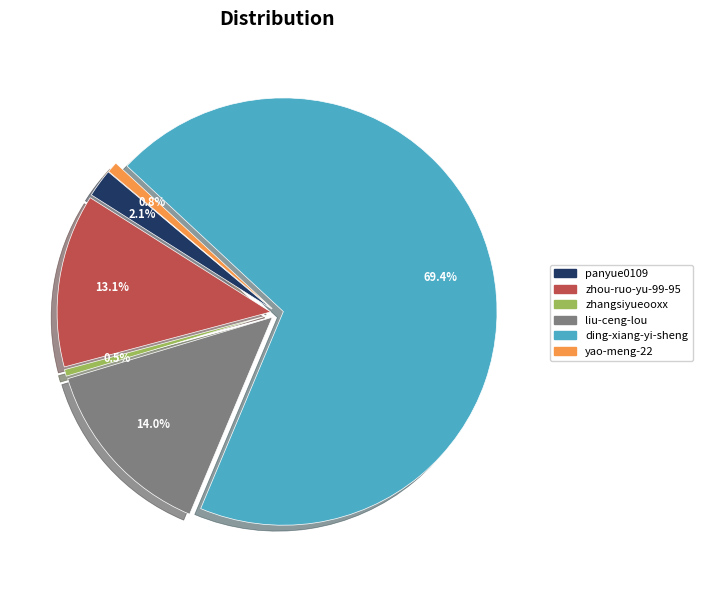

Does ding-xiang-yi-sheng represent more than half of the total?

Yes